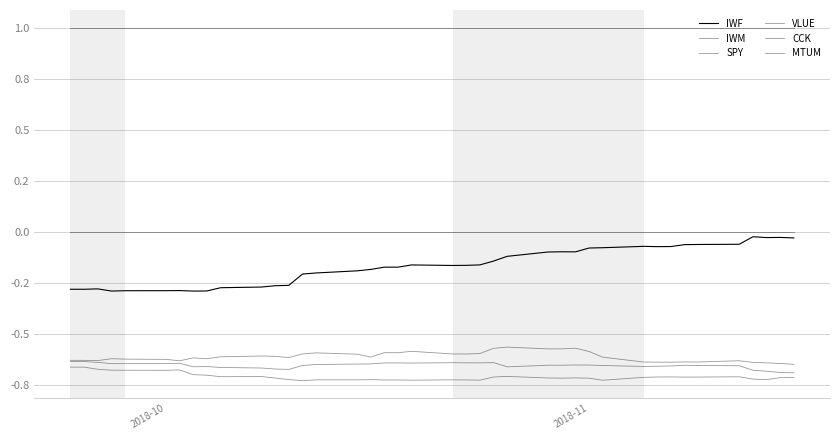

At how many categories does at least one series exceed 0?

40